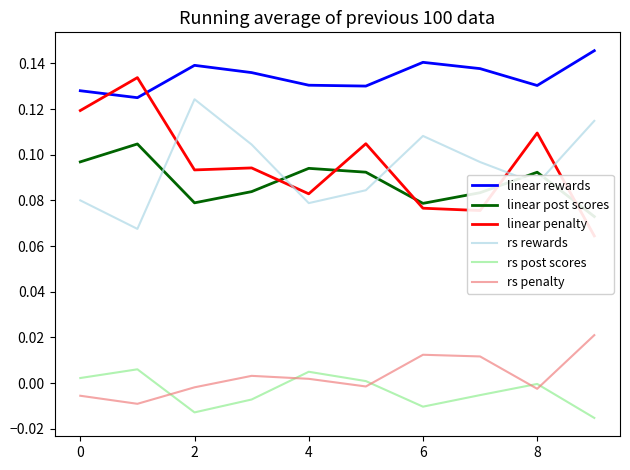

What is the label of the 8th point from the right?

2